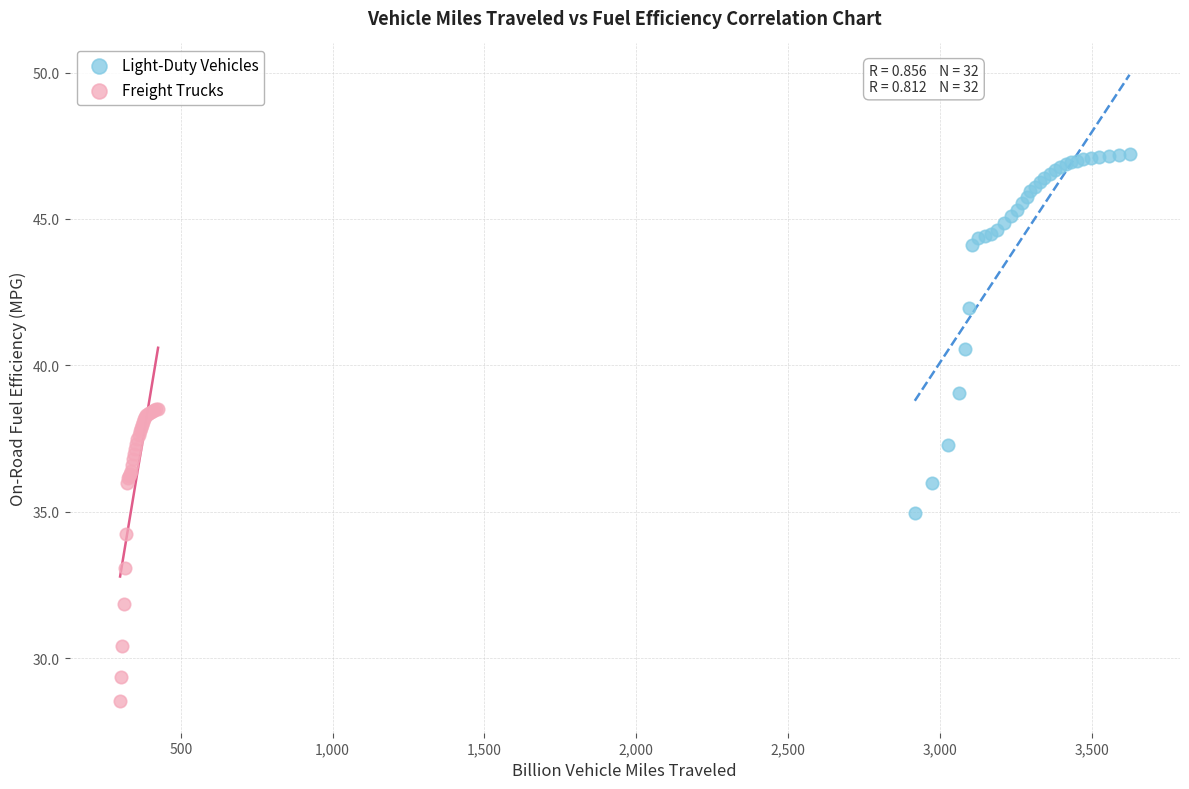

Which series reaches the minimum Y coordinate?

Freight Trucks